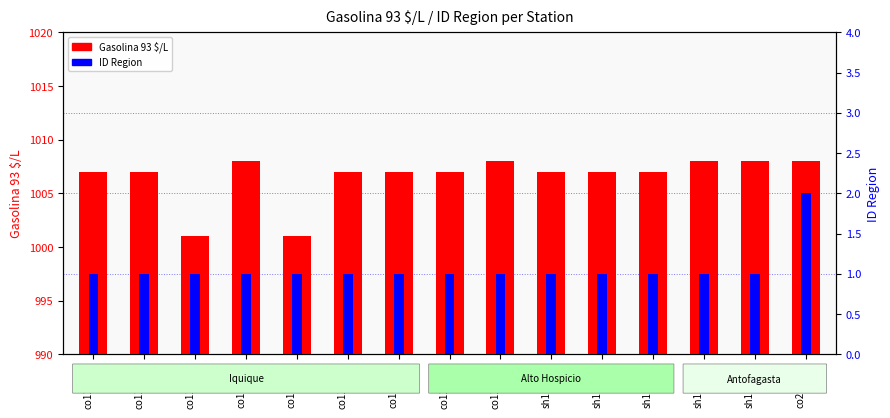

At which label does ID Region reach its peak?

co210101